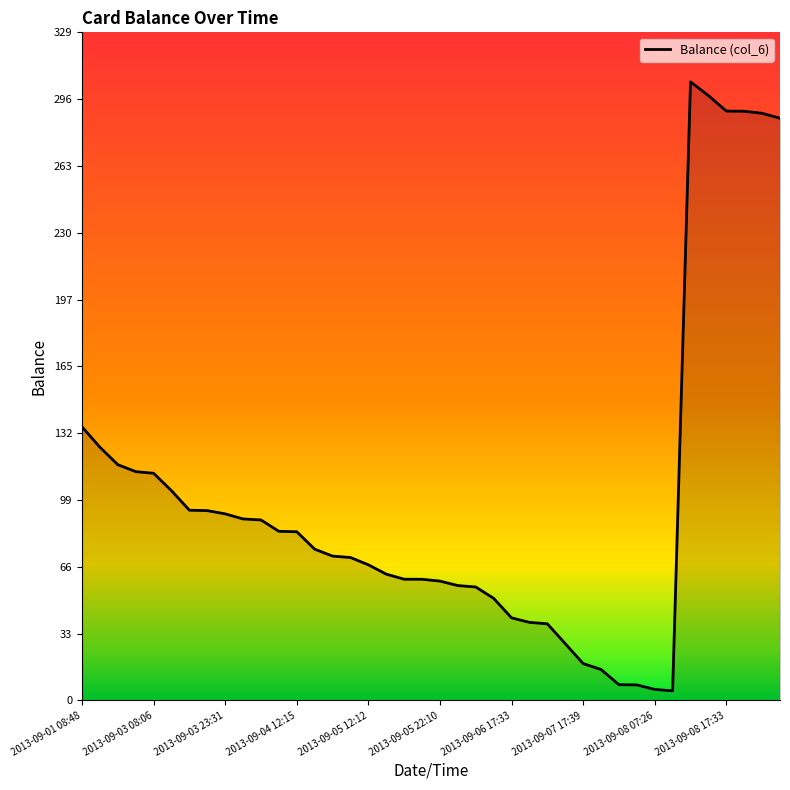

What is the difference between the maximum and minimum values?

300.0